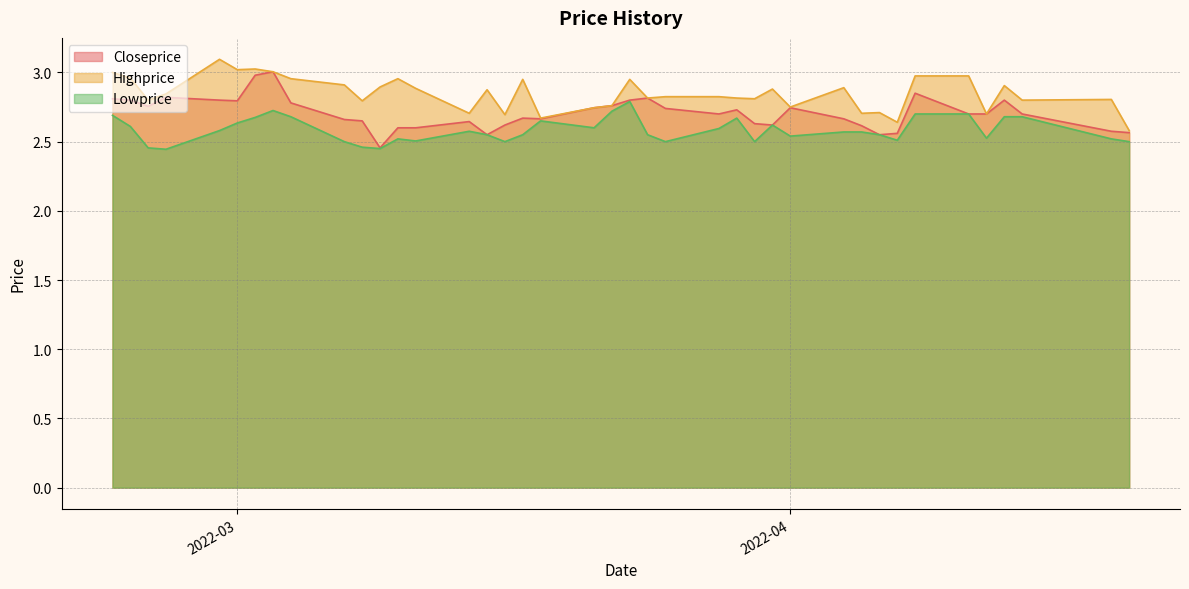

True or false: Closeprice has more than 1 interior local peaks.

True